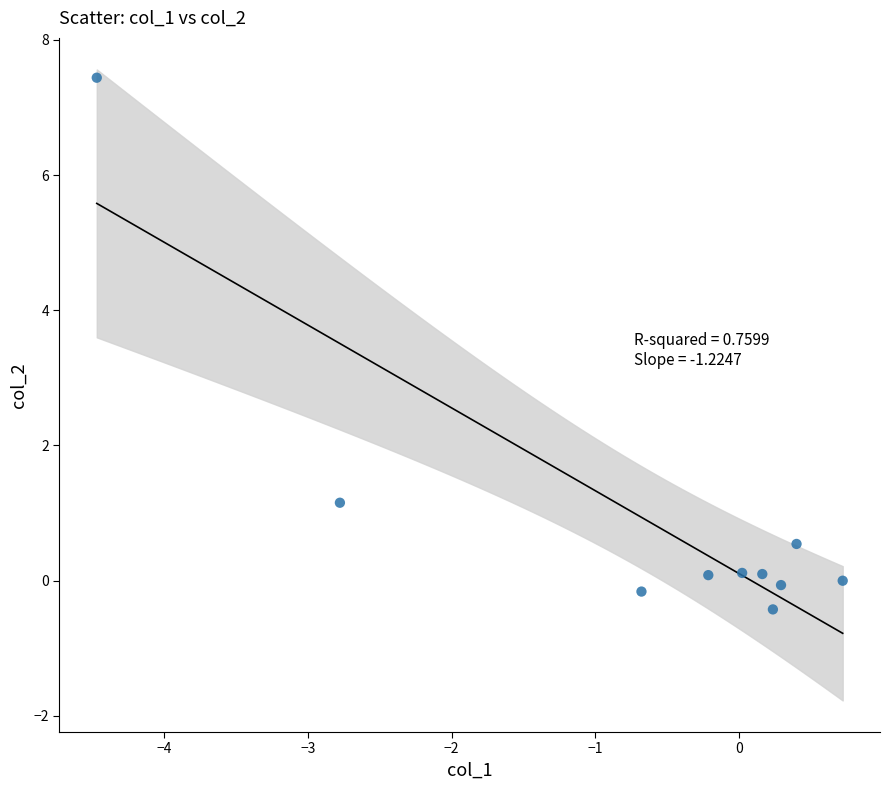

What Y value in the scatter plot is closest to 3?

1.2